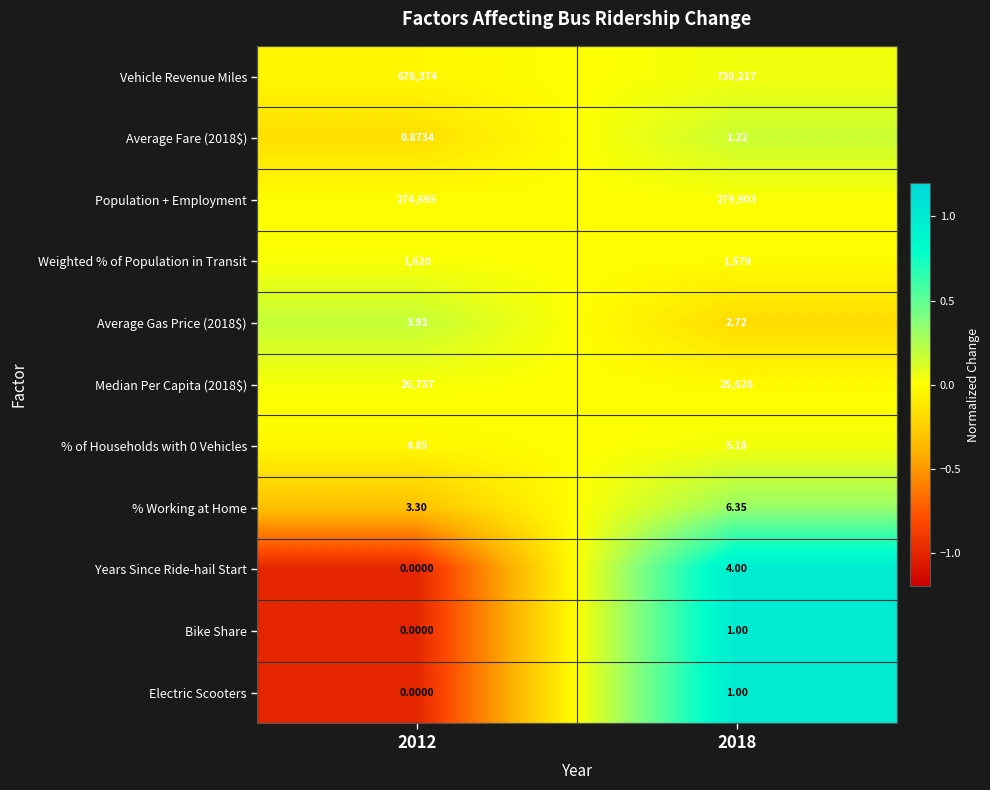

Which series has the widest spread of values?

Vehicle Revenue Miles